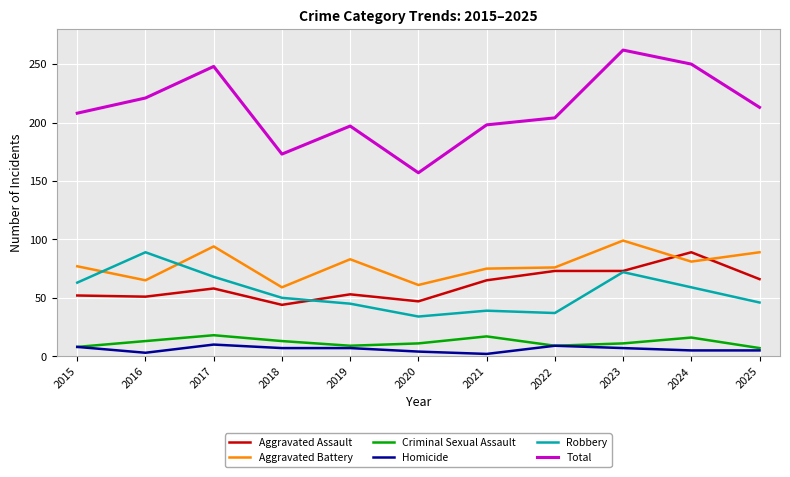

At which category is the sum across all series the highest?

2023